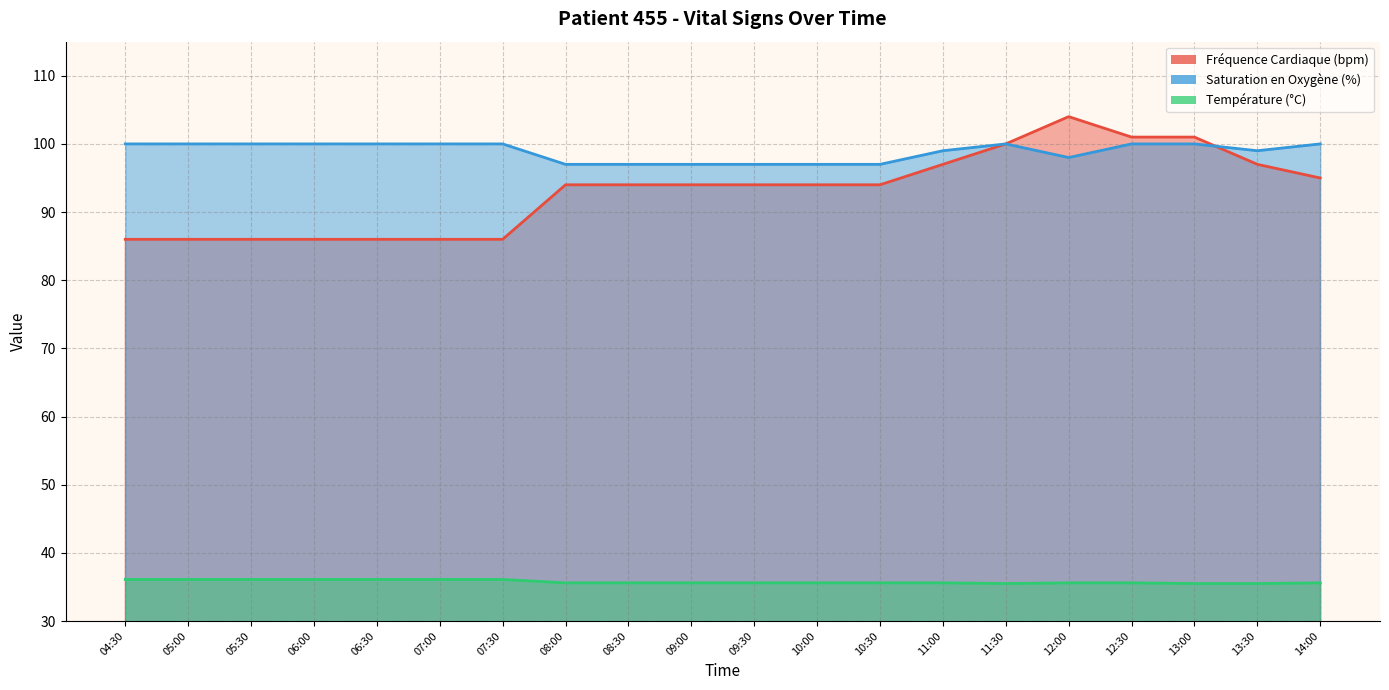

Is it true that Fréquence Cardiaque (bpm) equals 140.9 at 14:00?

False